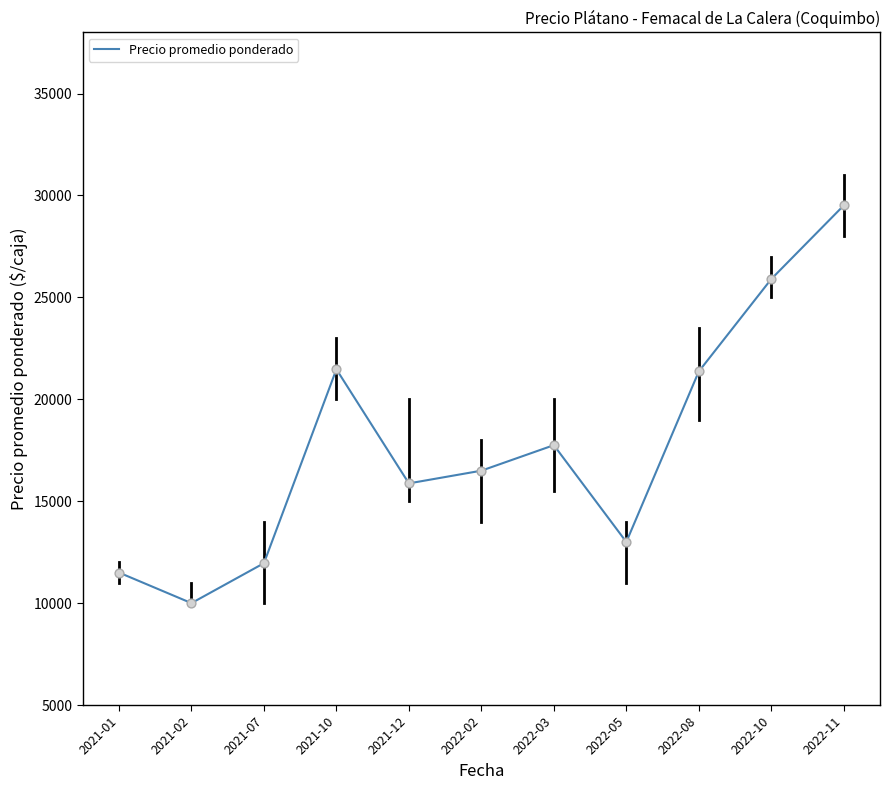

Approximately how many times larger is the value at 2021-12 compared to 2021-01?

1.4